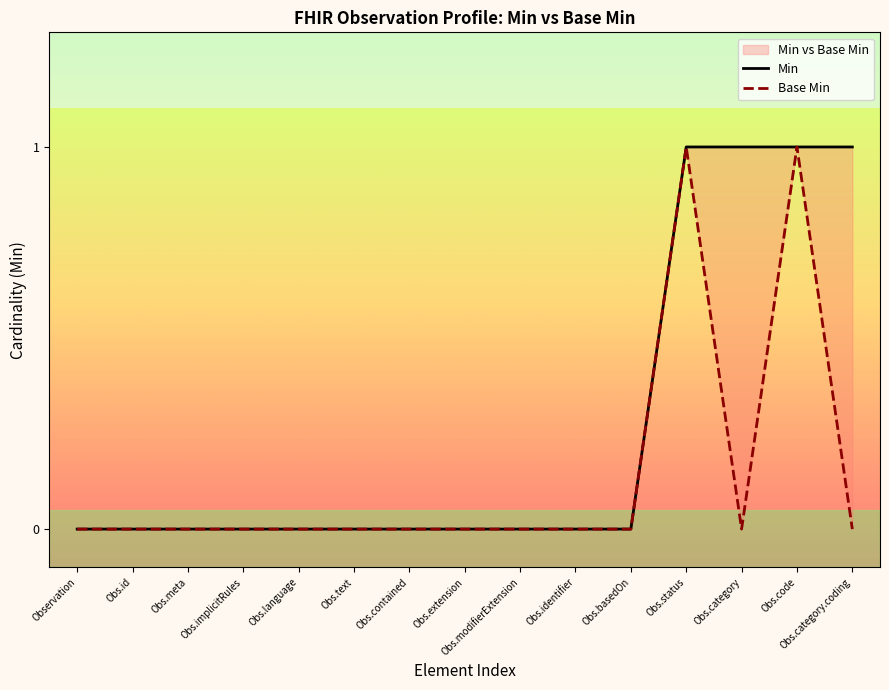

What is the total value across all series at Obs.code?

2